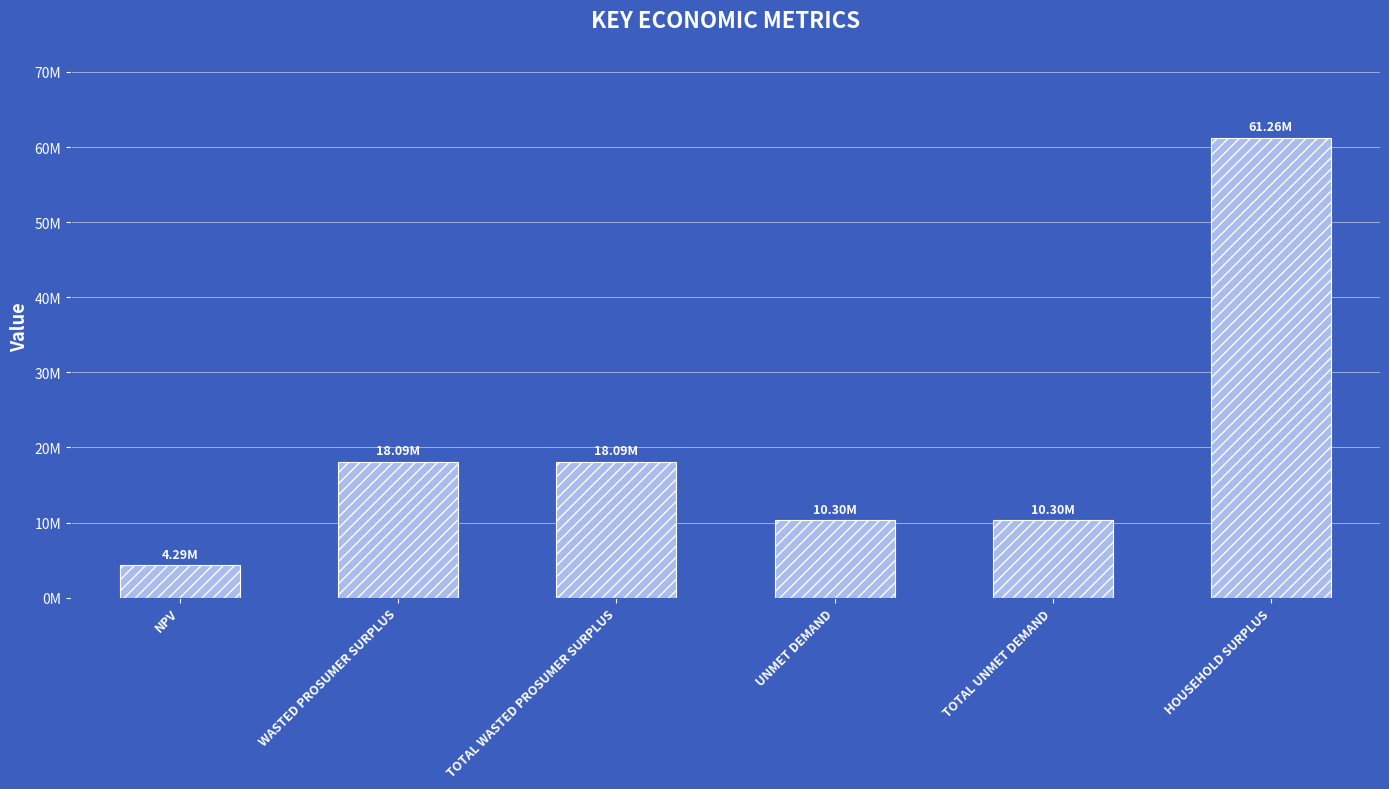

Are the bars horizontal?

No